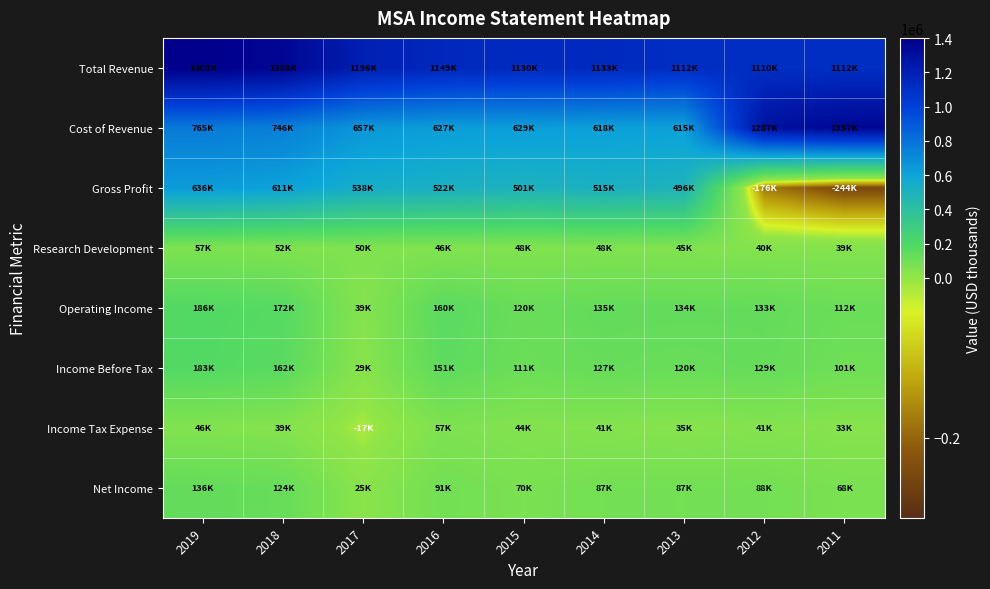

Rank the series by their maximum value, from lowest to highest.

Research Development, Income Tax Expense, Net Income, Income Before Tax, Operating Income, Gross Profit, Cost of Revenue, Total Revenue